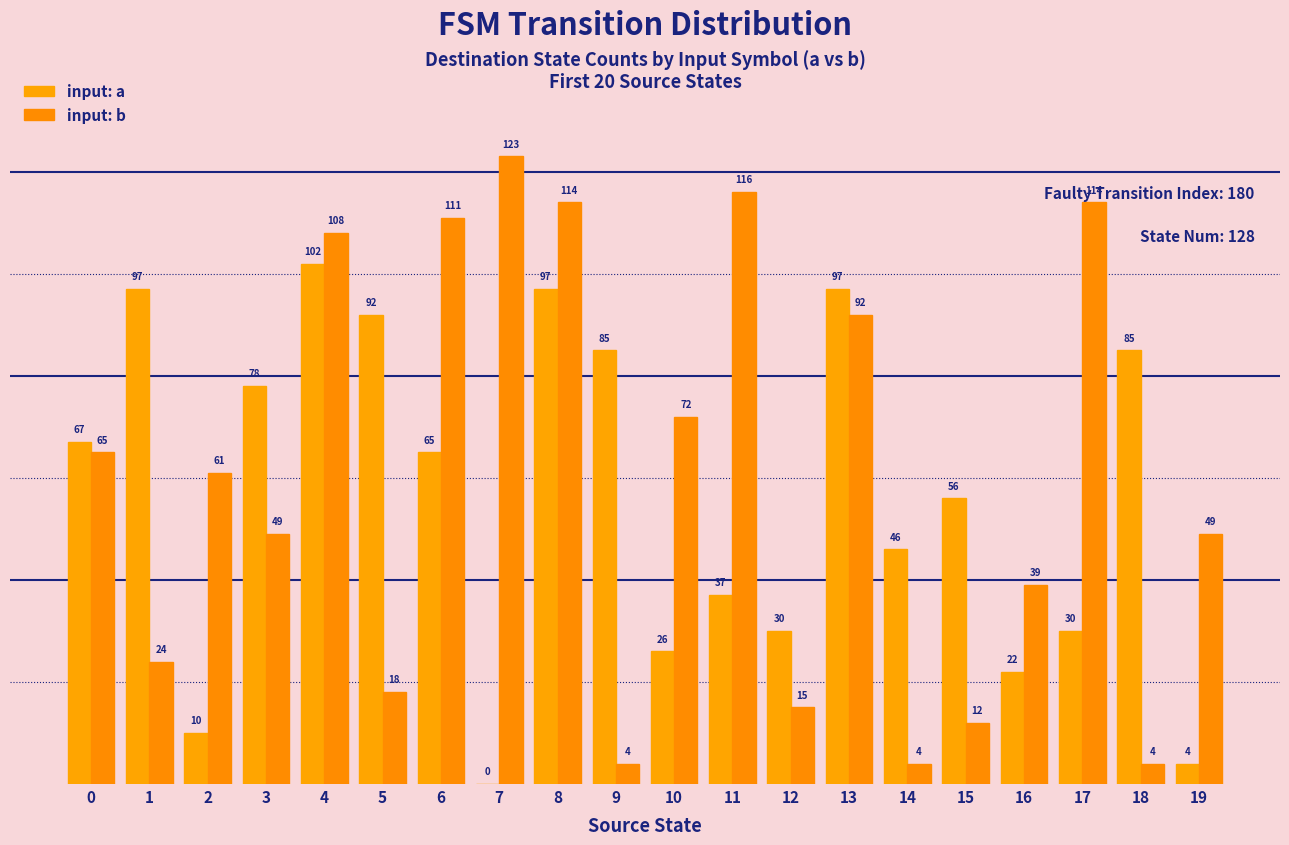

Reading right to left, list all the values displayed in this chart.

input: a: 4	85	30	22	56	46	97	30	37	26	85	97	0	65	92	102	78	10	97	67
input: b: 49	4	114	39	12	4	92	15	116	72	4	114	123	111	18	108	49	61	24	65